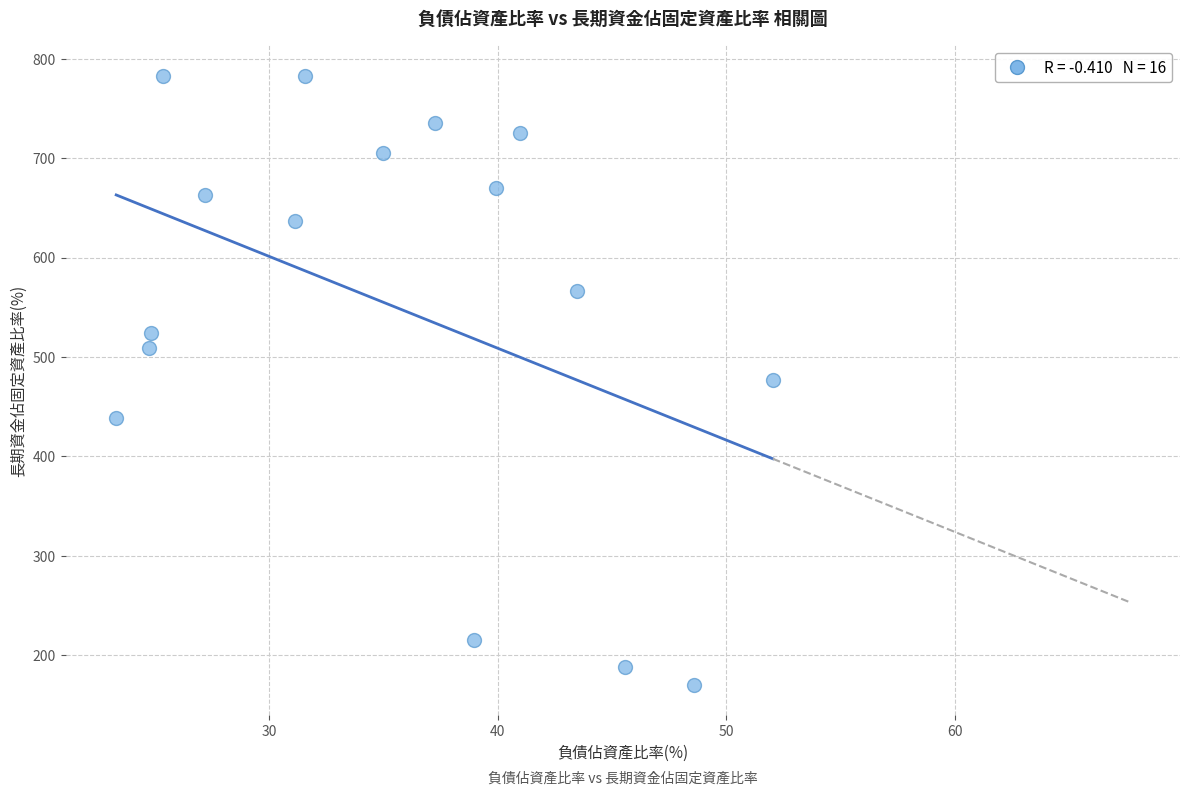

What is the range of X values (max minus min)?

28.8